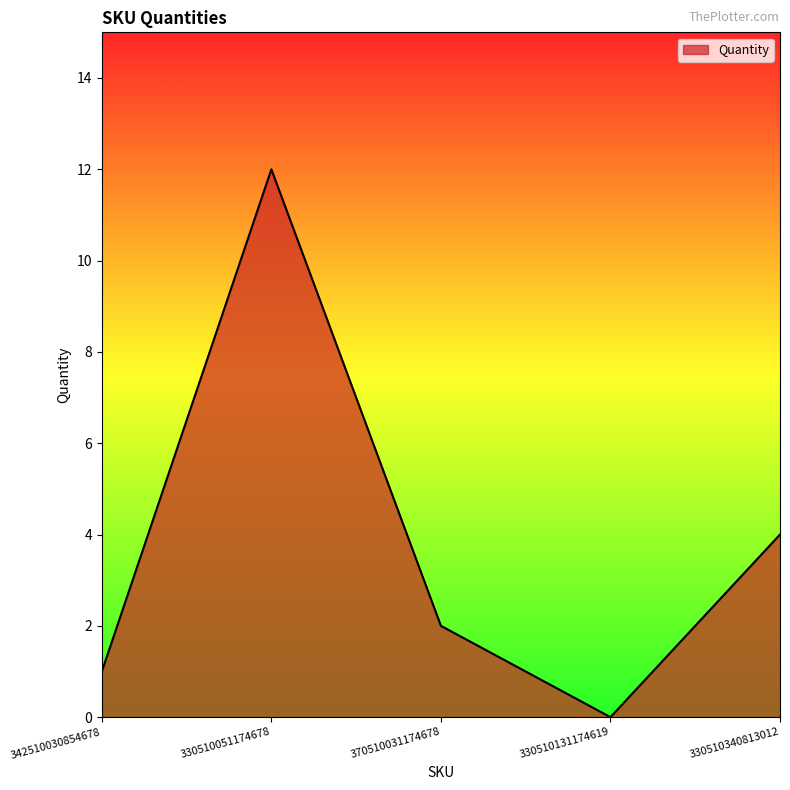

What position from the right is 370510031174678?

3